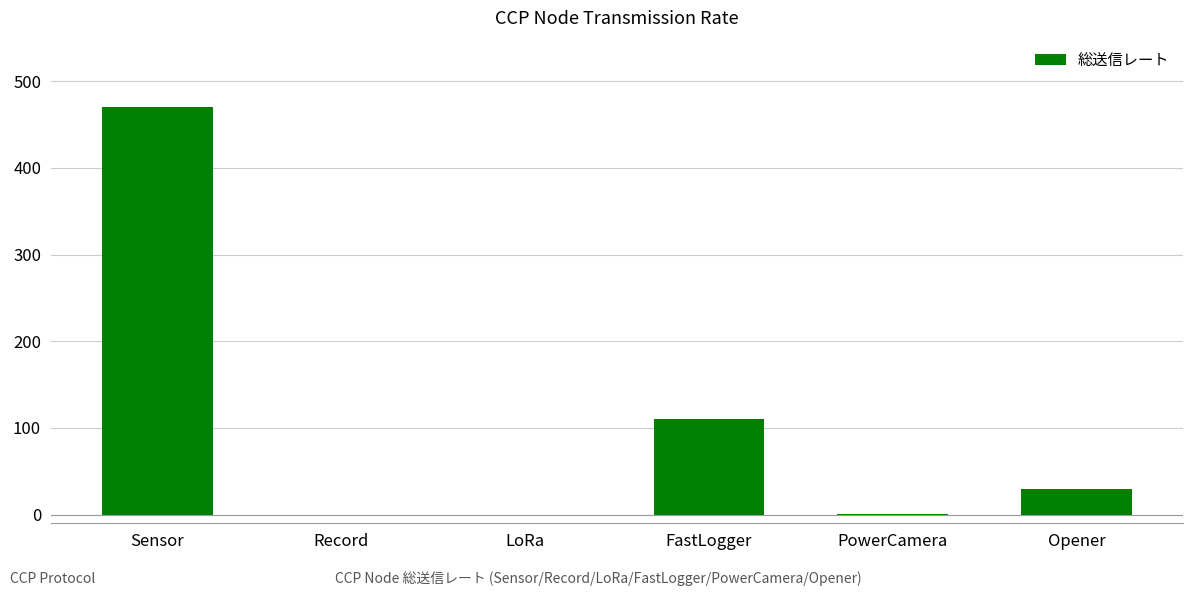

What is the change in value from LoRa to Opener?

+30